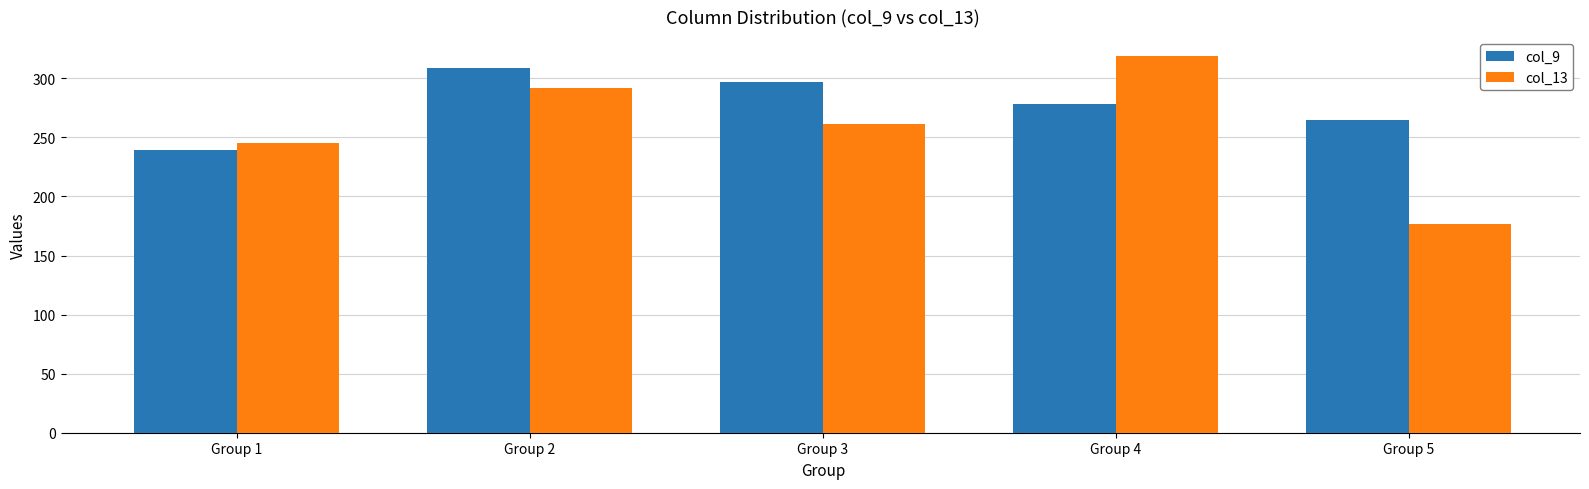

Which series has the largest total across all categories?

col_9